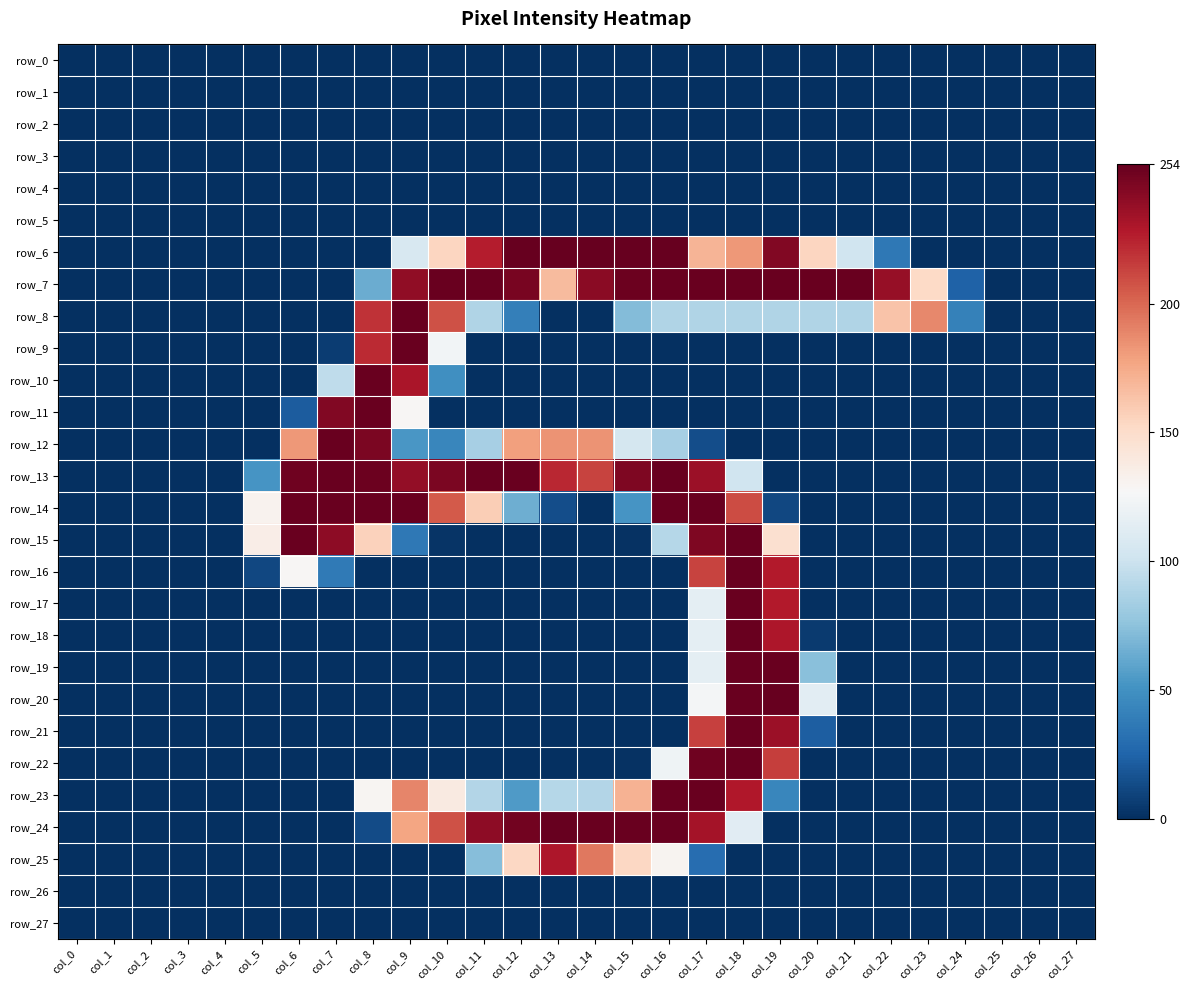

The value of row_25 at col_7 is -107. True or false?

False